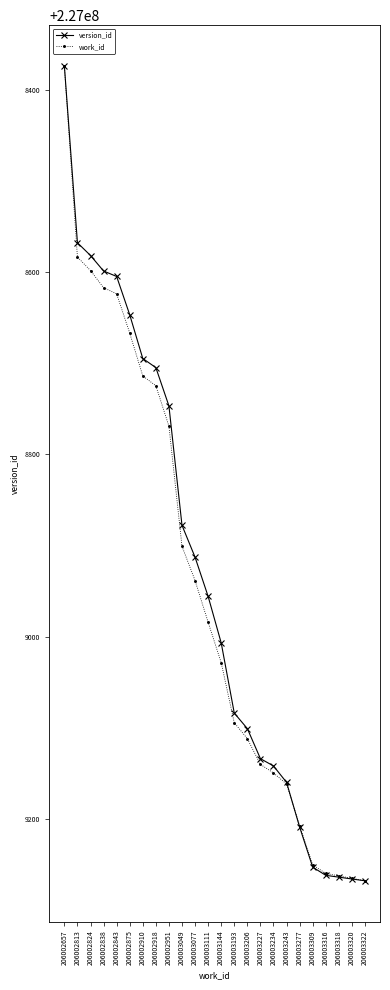

At which label is version_id closest to 227008821?

206003049